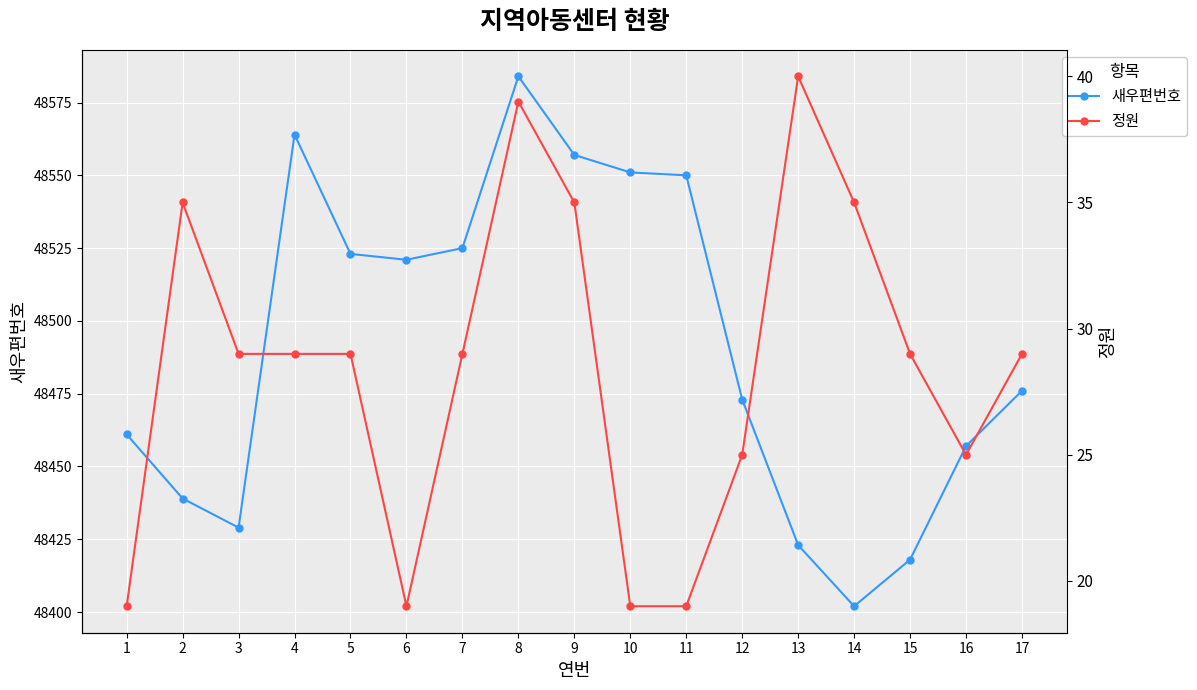

What is the value of the 새우편번호 point at the 16th from the left?

48457